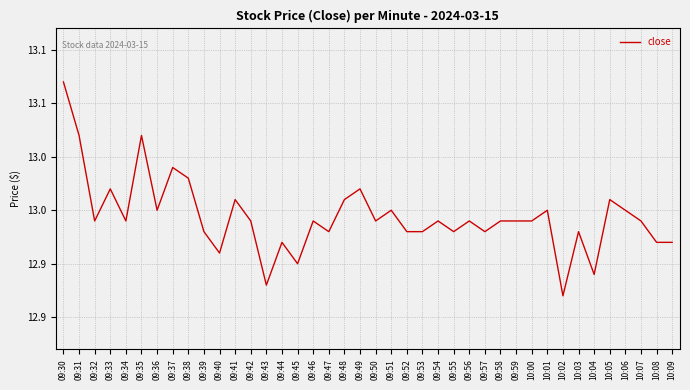

Does the chart display data point markers on the line(s)?

No